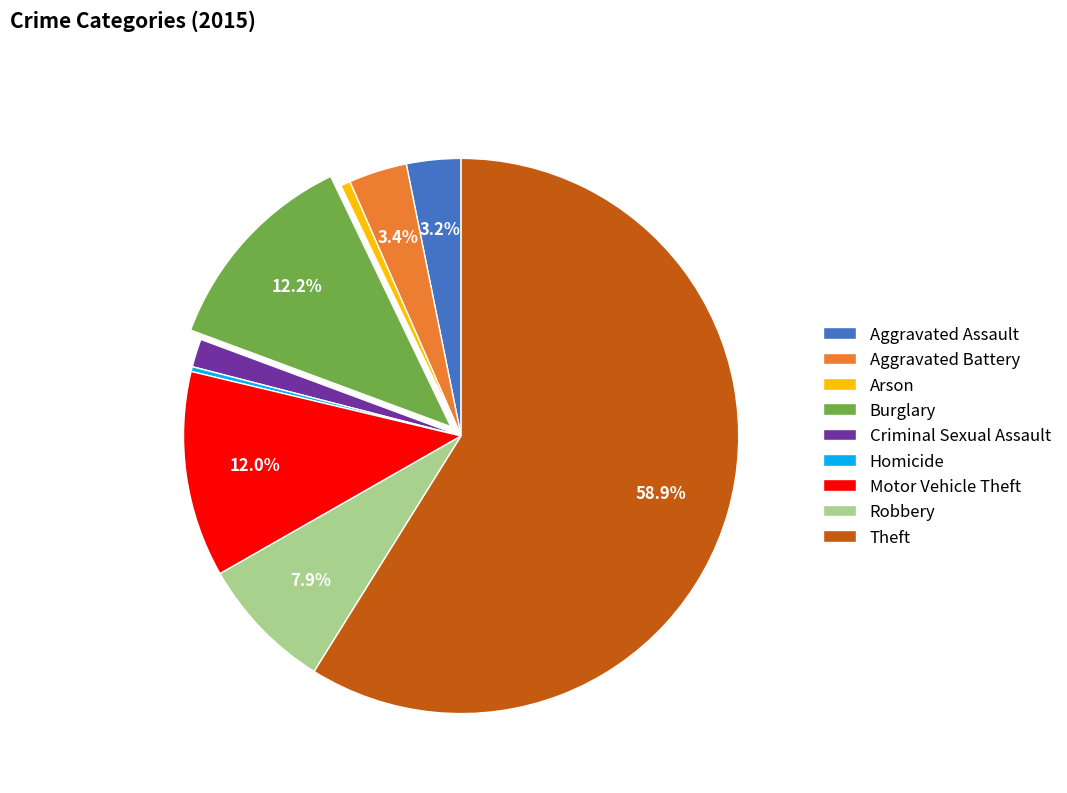

True or false: Motor Vehicle Theft accounts for 24% of the total.

False